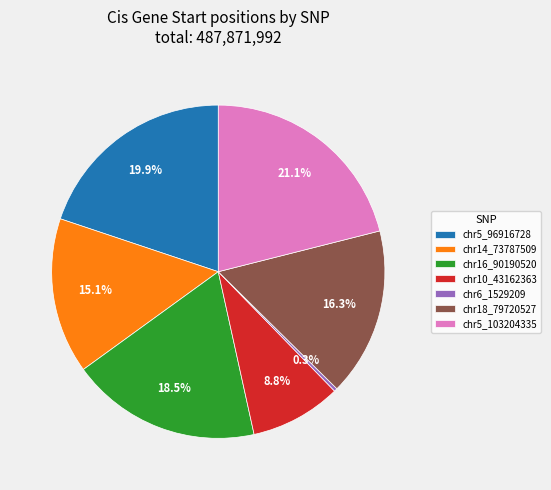

Rank the categories by value from highest to lowest.

chr5_103204335, chr5_96916728, chr16_90190520, chr18_79720527, chr14_73787509, chr10_43162363, chr6_1529209